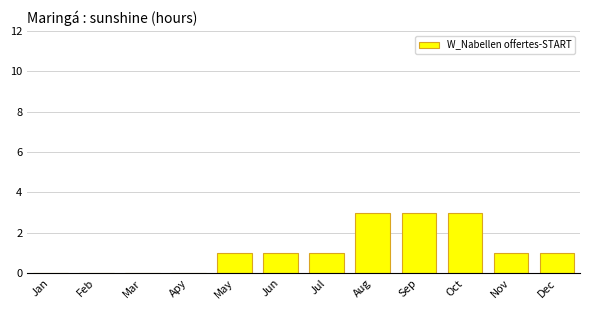

What is the sum of all values?

14